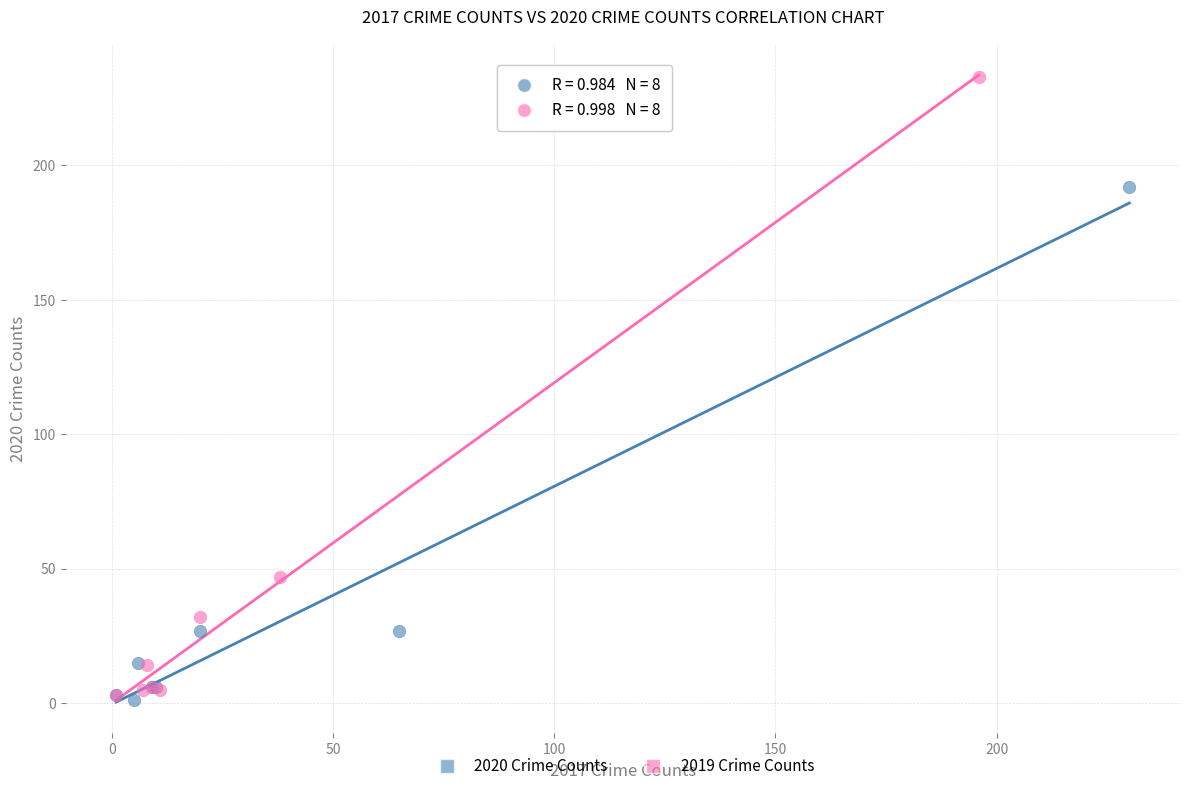

Which series has the widest spread of Y values?

2019 Crime Counts